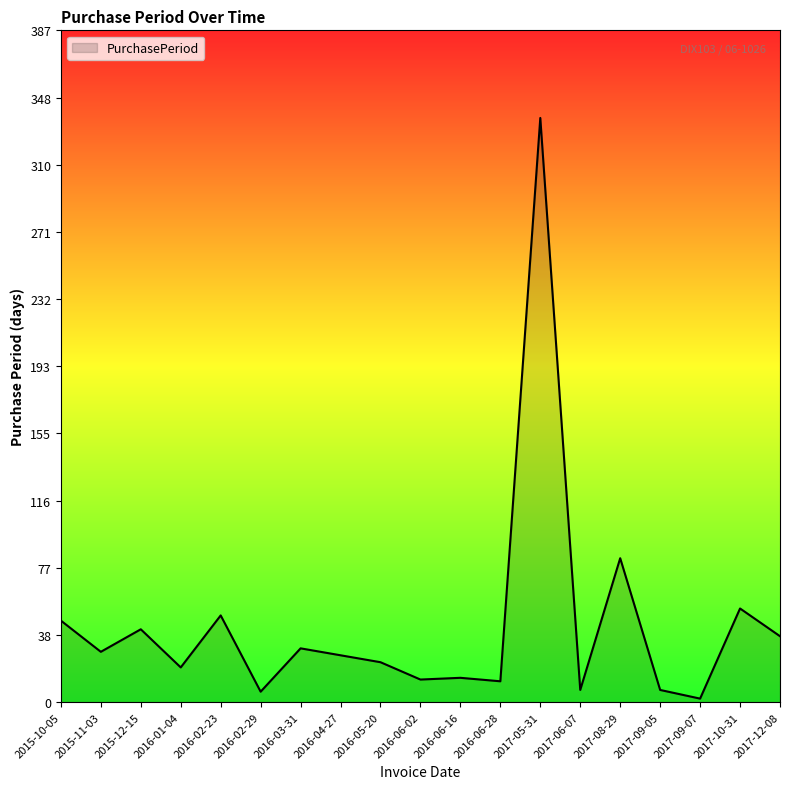

The chart shows a value of 38 at 2017-12-08. True or false?

True